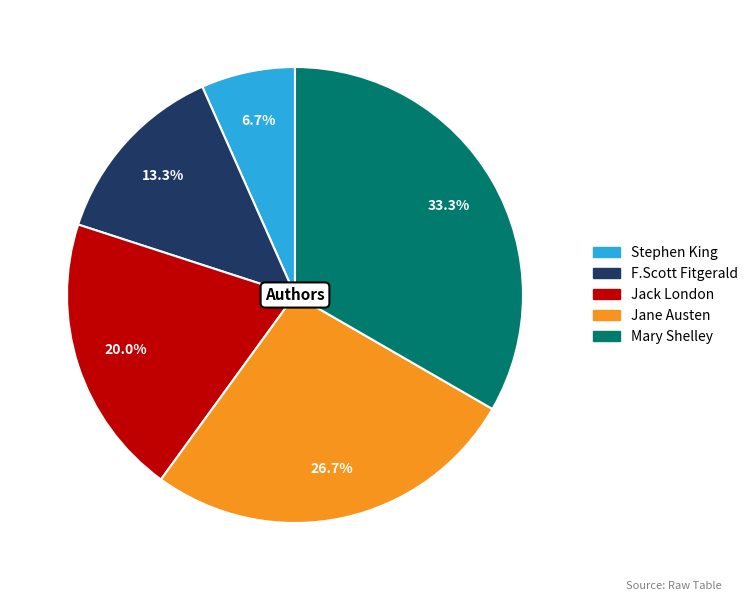

To the nearest percent, what portion does Mary Shelley represent?

33%